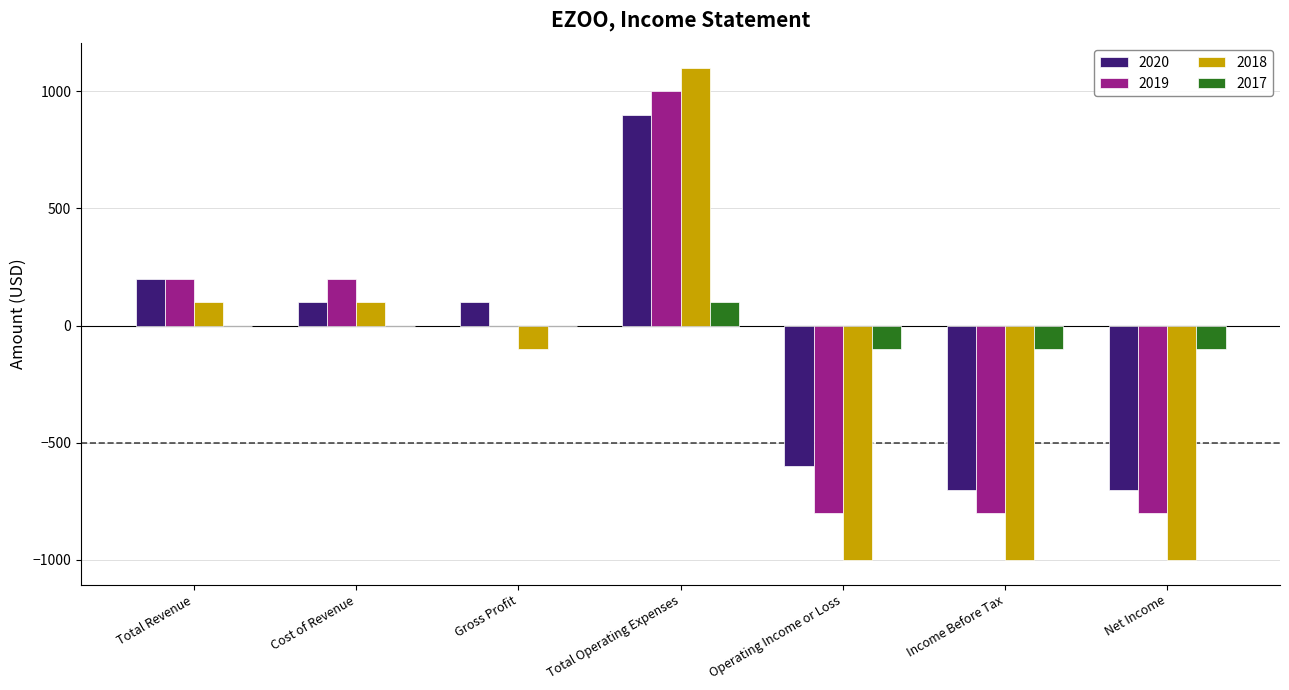

Is the value of 2017 at Operating Income or Loss greater than the value of 2018 at Total Operating Expenses?

No